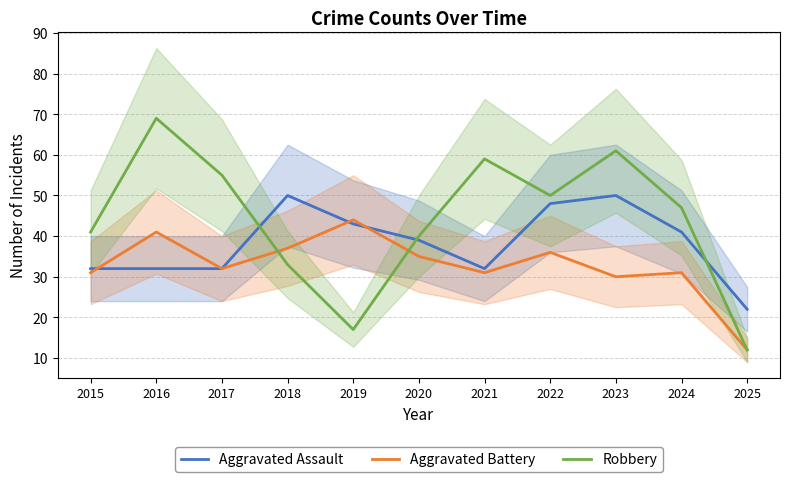

Is the value of Robbery at 2016 greater than the value of Aggravated Battery at 2018?

Yes